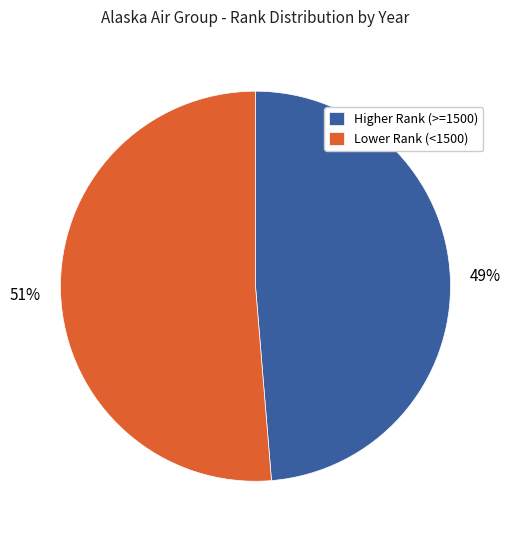

Combined, do Higher Rank (>=1500) and Lower Rank (<1500) account for over 50%?

Yes